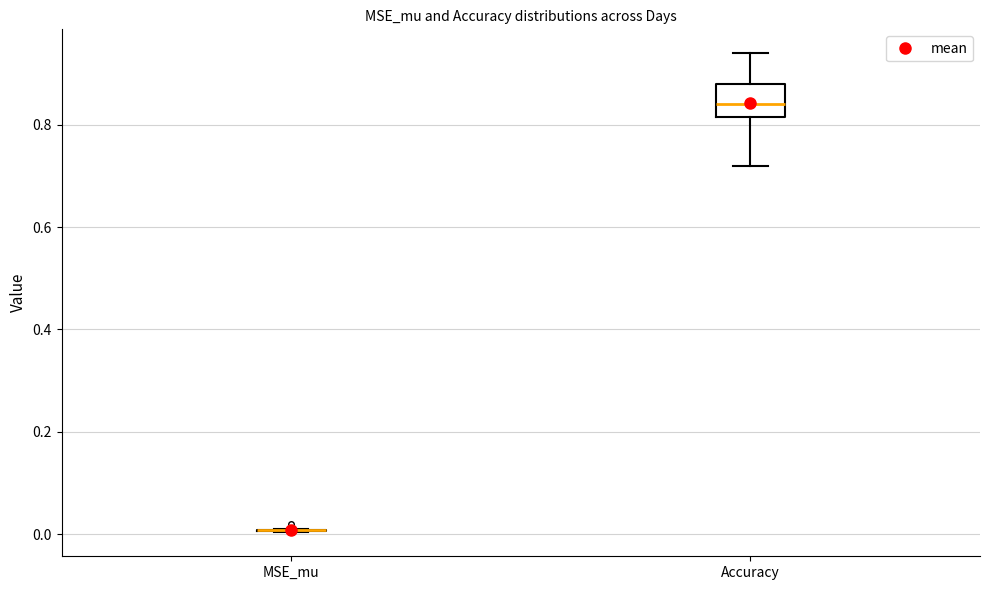

Which box is the tallest, from its lower edge to its upper edge?

Accuracy